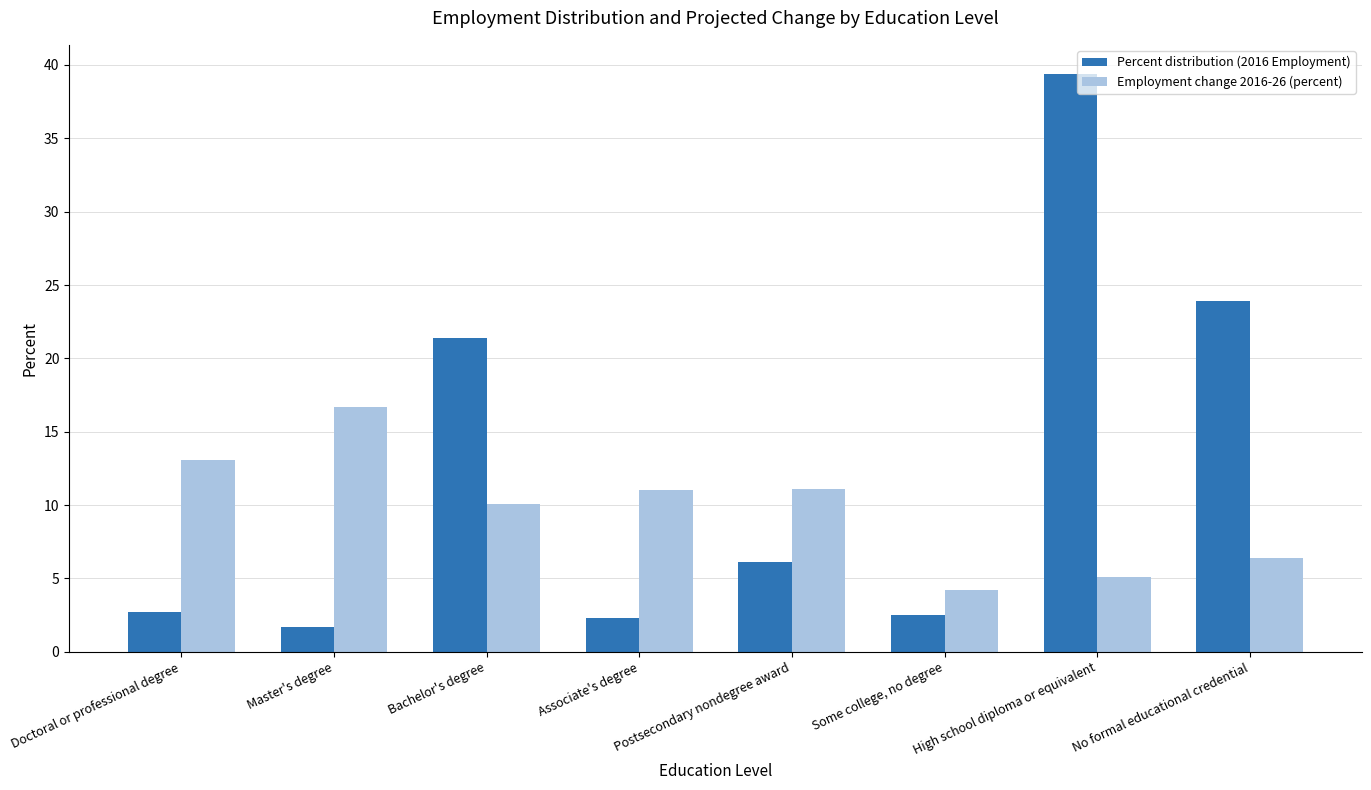

How many data points in Employment change 2016-26 (percent) are less than 11?

4